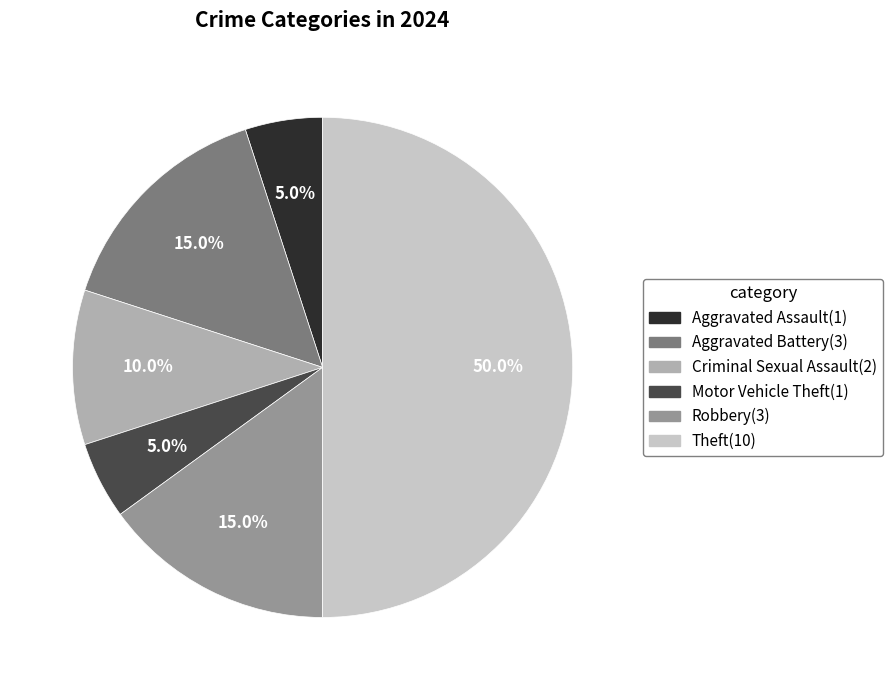

To the nearest percent, what percentage of the pie is Motor Vehicle Theft?

5%